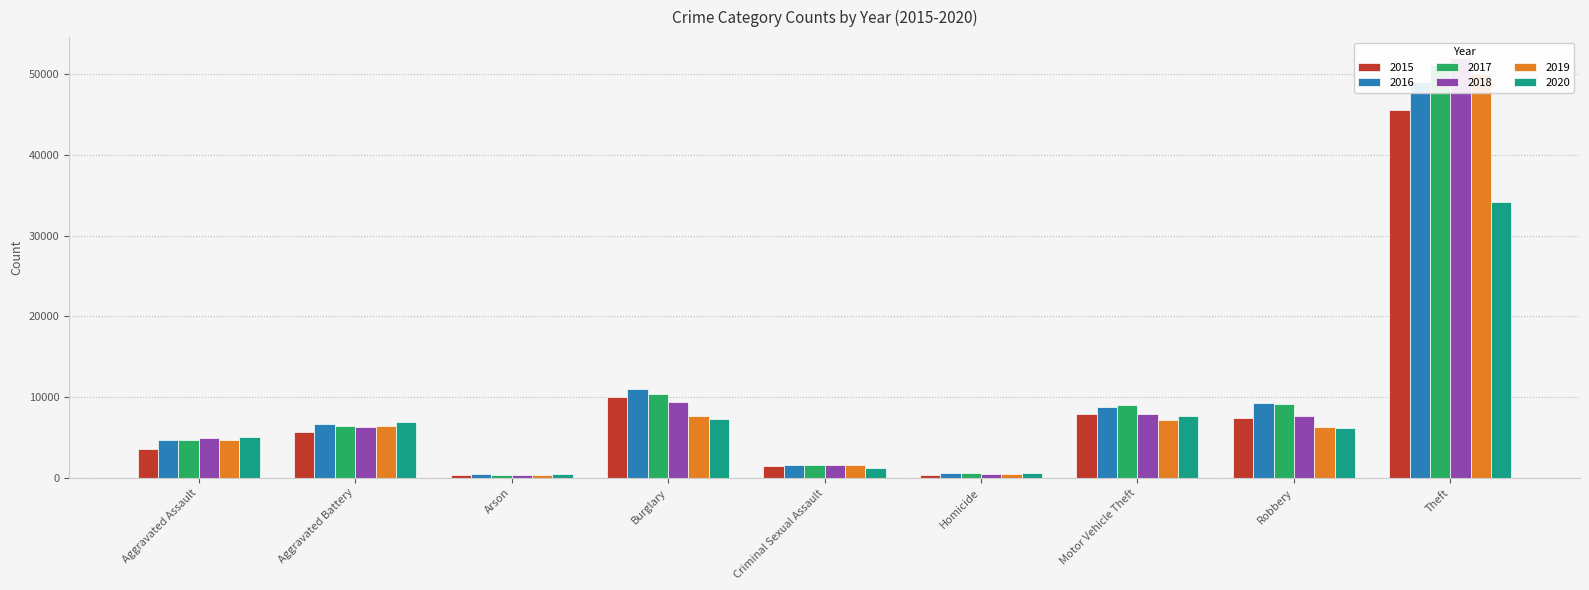

What position from the right is Arson?

7